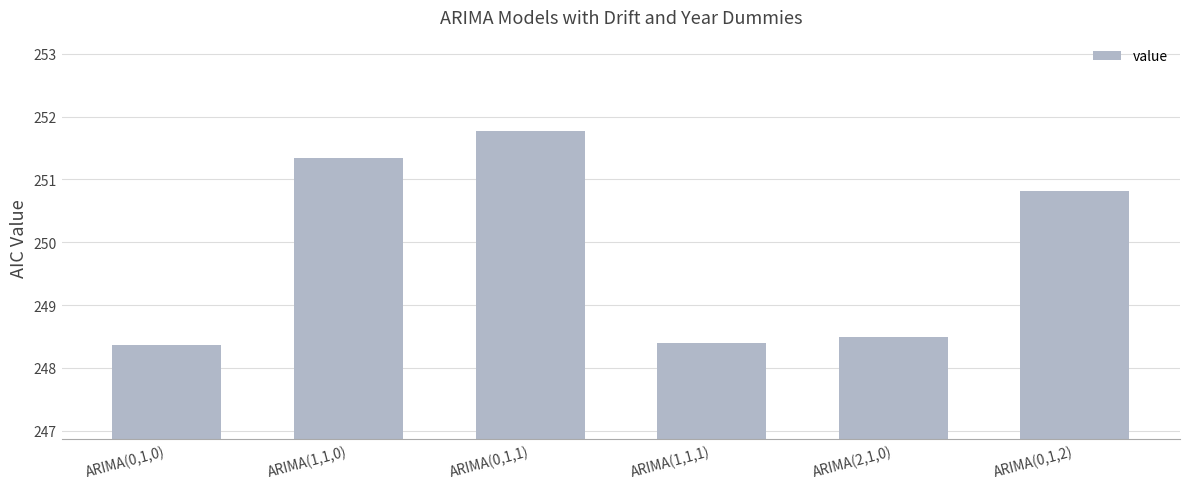

What is the label of the 2nd bar from the right?

ARIMA(2,1,0)